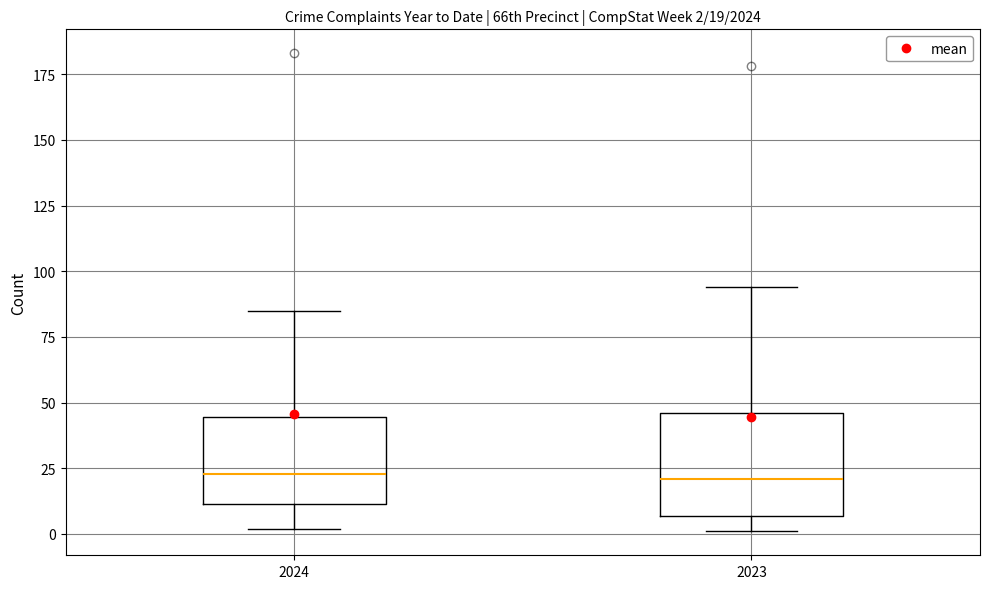

Which box is the tallest, from its lower edge to its upper edge?

2023